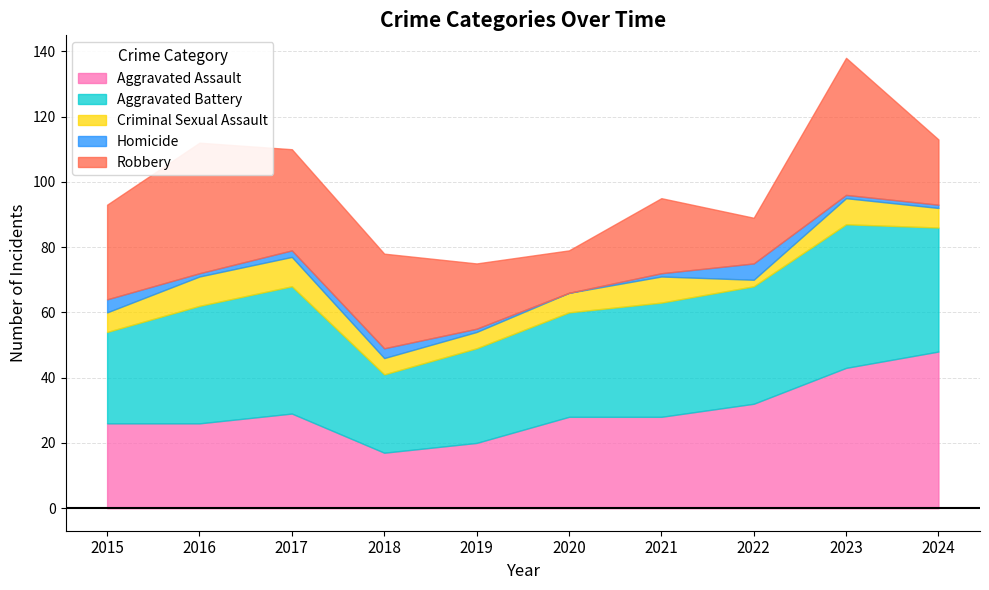

Between 2020 and 2022, which series saw the biggest shift?

Homicide